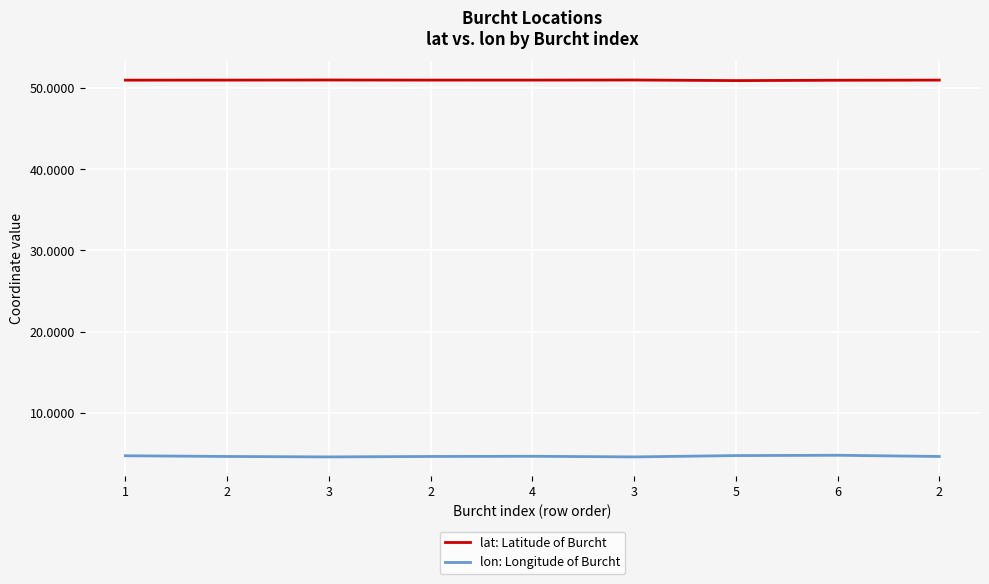

How many lines are shown in the chart?

2